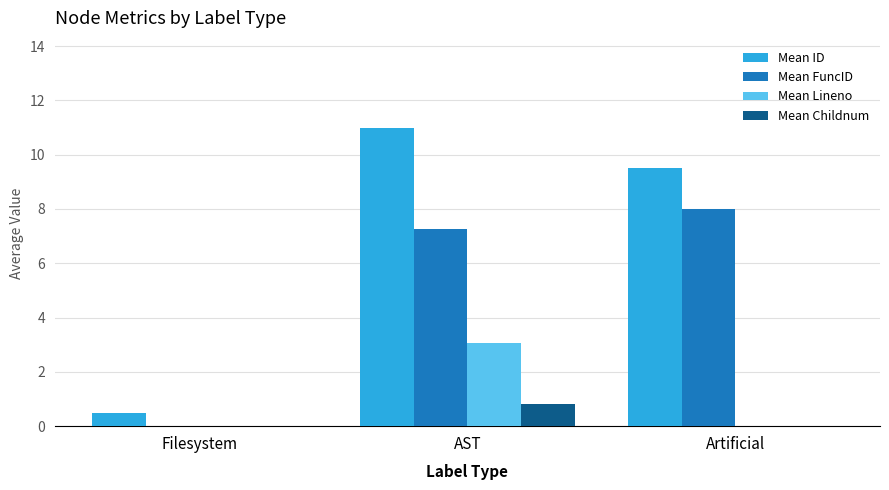

Count the number of data series in this chart.

4